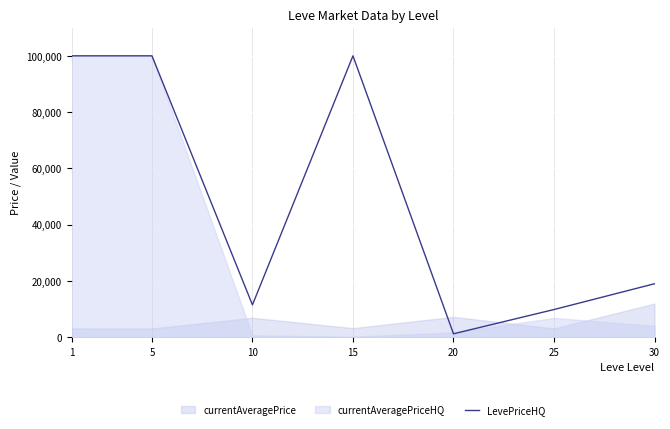

How many categories are shown in the chart?

7